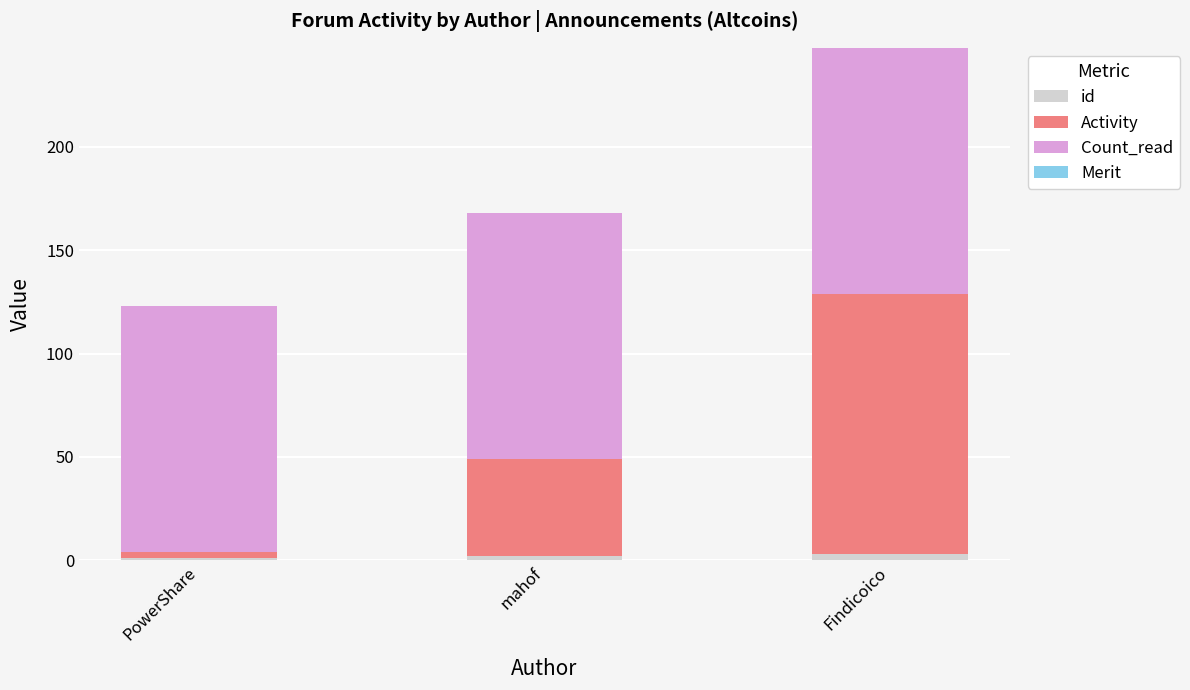

At which category is the sum across all series the highest?

Findicoico